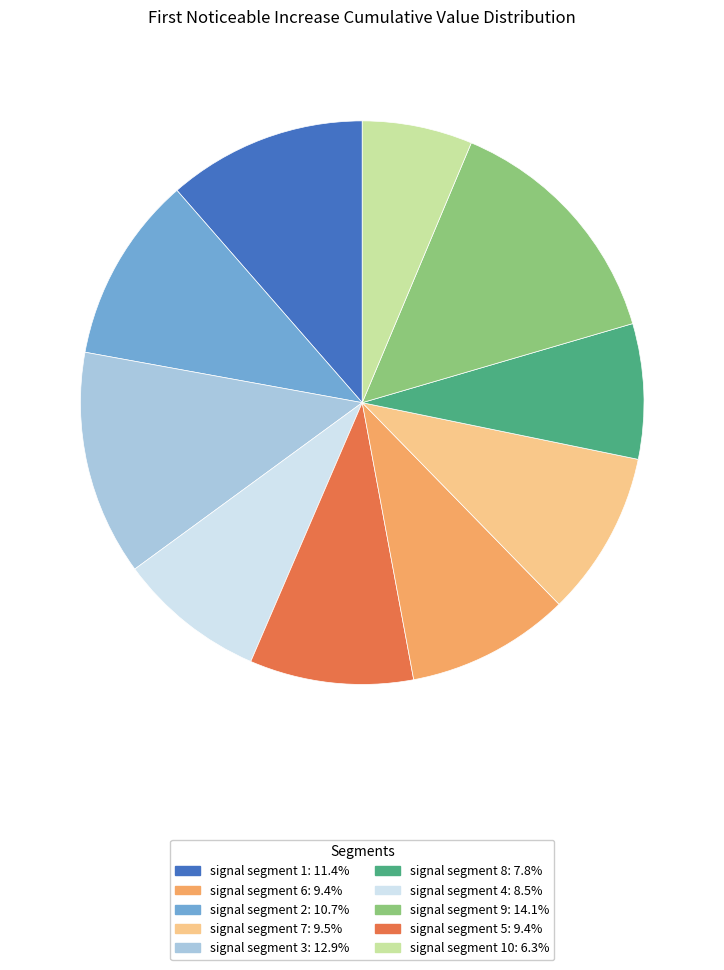

Is there any slice that represents more than half of the pie?

No